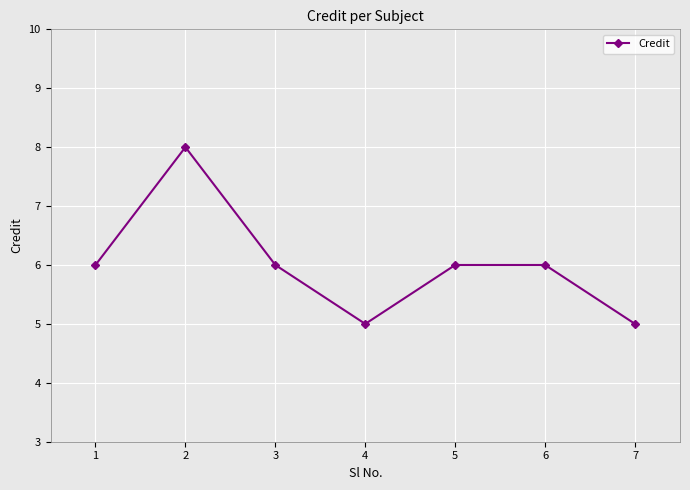

Which has a higher value, 1 or 7?

1